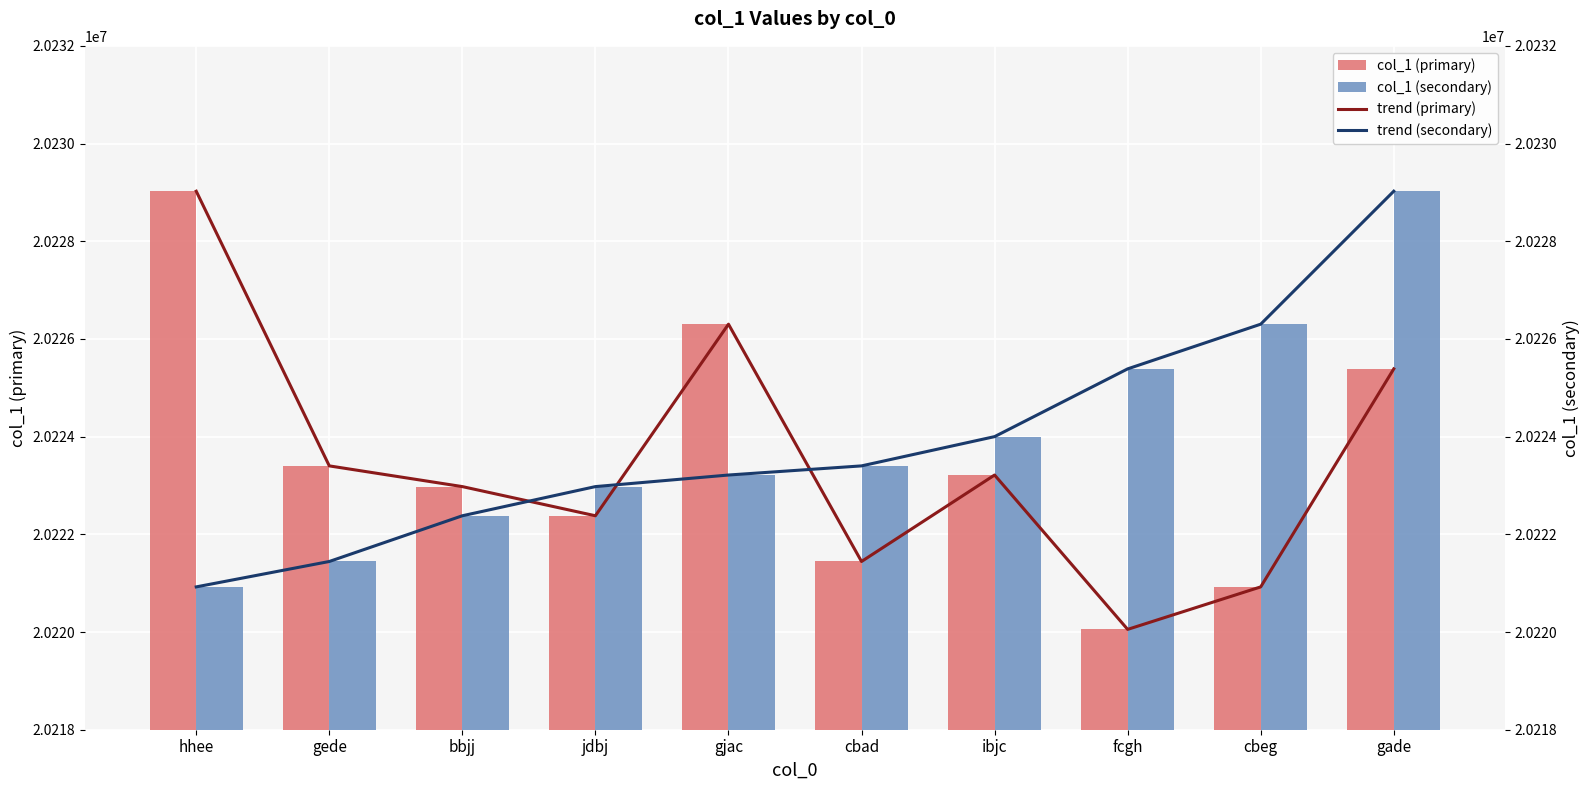

At which label is trend (primary) closest to 20224539?

gade